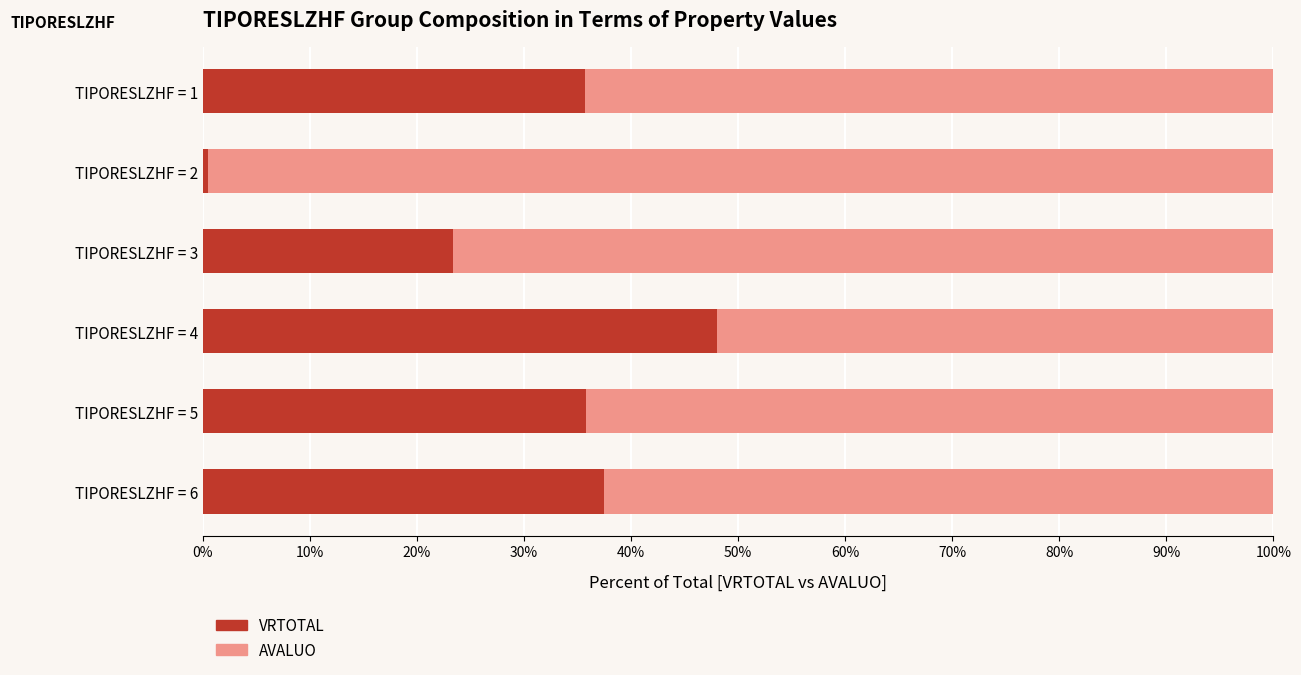

The value of VRTOTAL at TIPORESLZHF = 3 is 23.3. True or false?

True